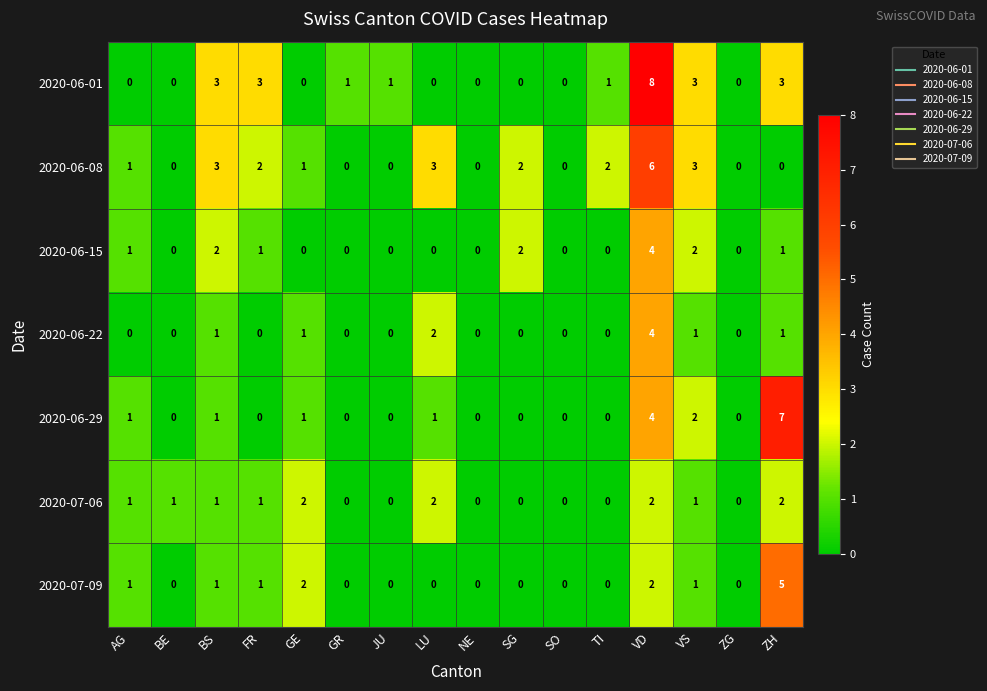

The value of 2020-06-29 at JU is 0. True or false?

True